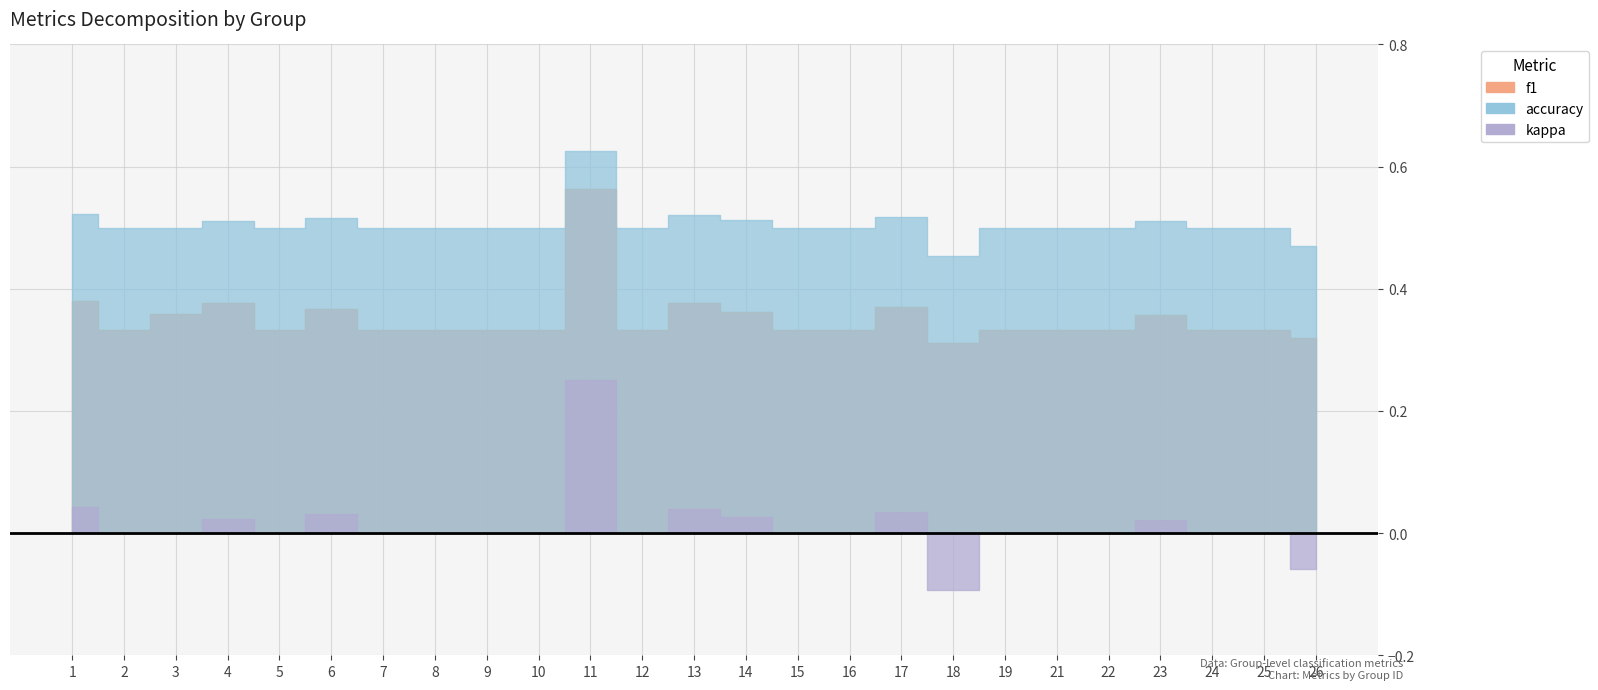

True or false: kappa has a value of 0.0 at 15.

True